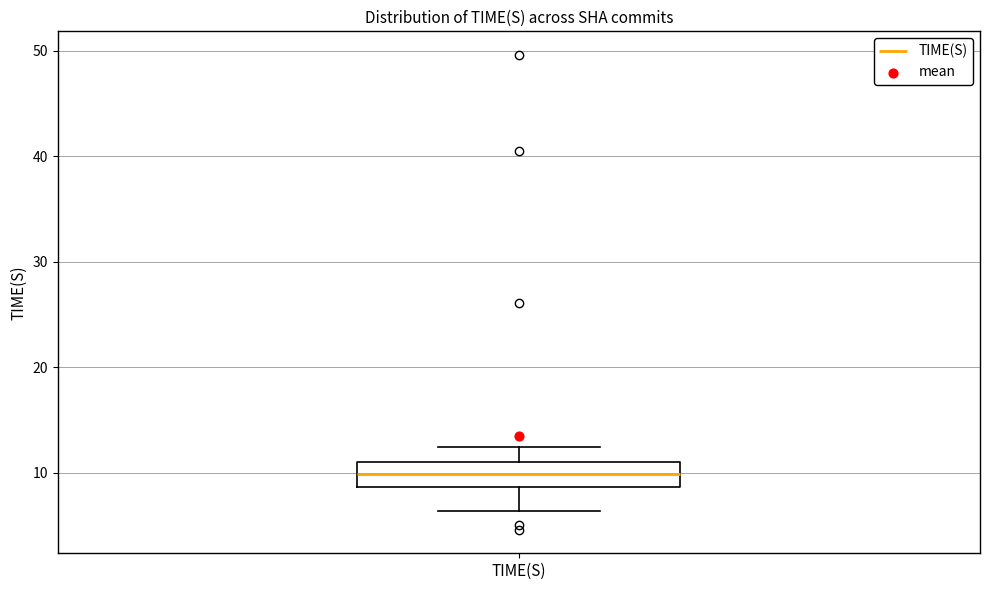

Read this box plot against the y-axis: the position of the median line, the range covered by the box, and the ends of both whiskers. The values are not printed on the chart, so give them approximately, as read against the axis.

median 10, box 9 to 11, whiskers 6 to 12